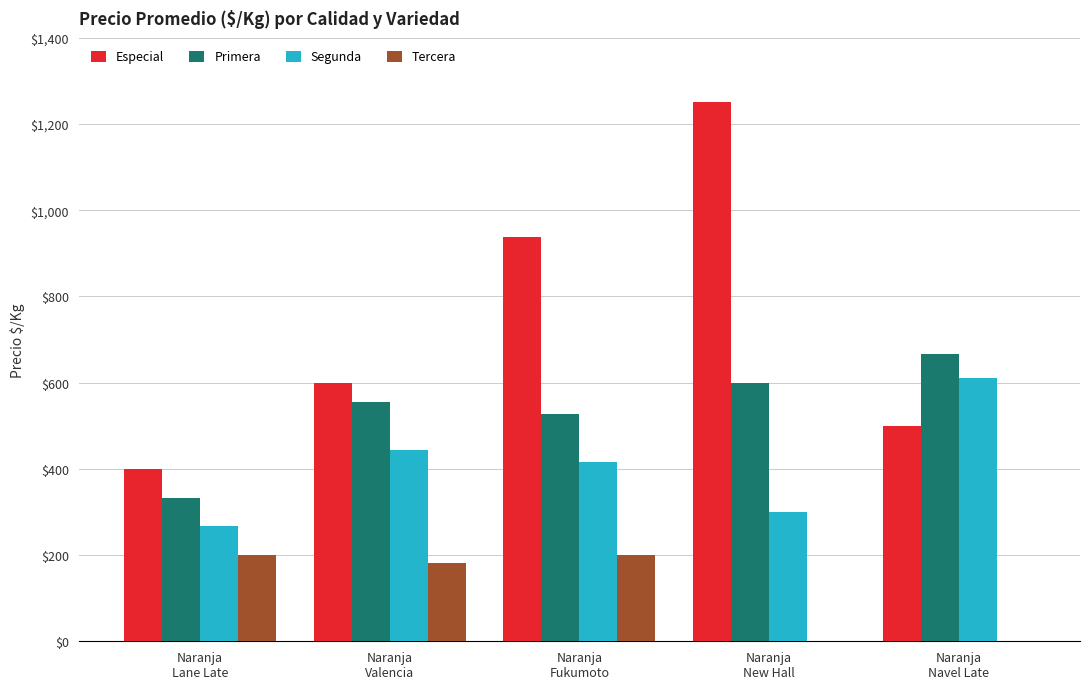

How many categories are shown in the chart?

5